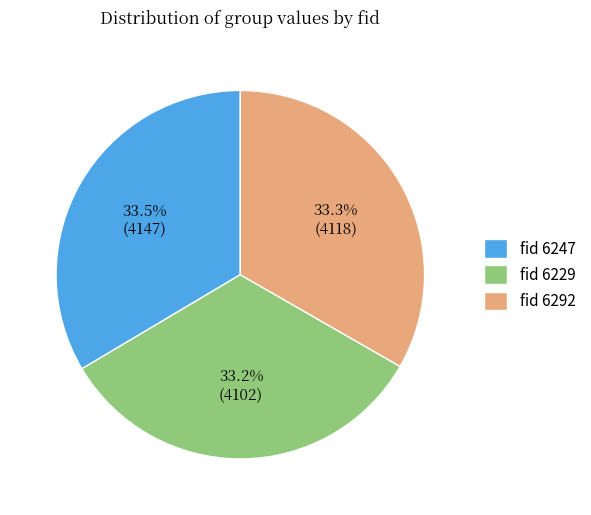

What is the ratio of the value at fid 6247 to the value at fid 6292?

1.0